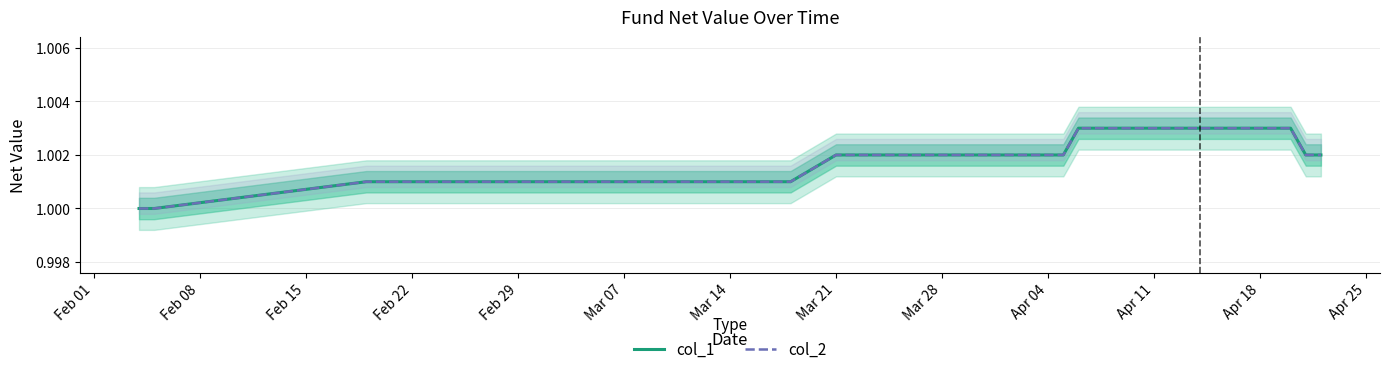

Which series changed the most between Mar 21 and Mar 28?

col_1